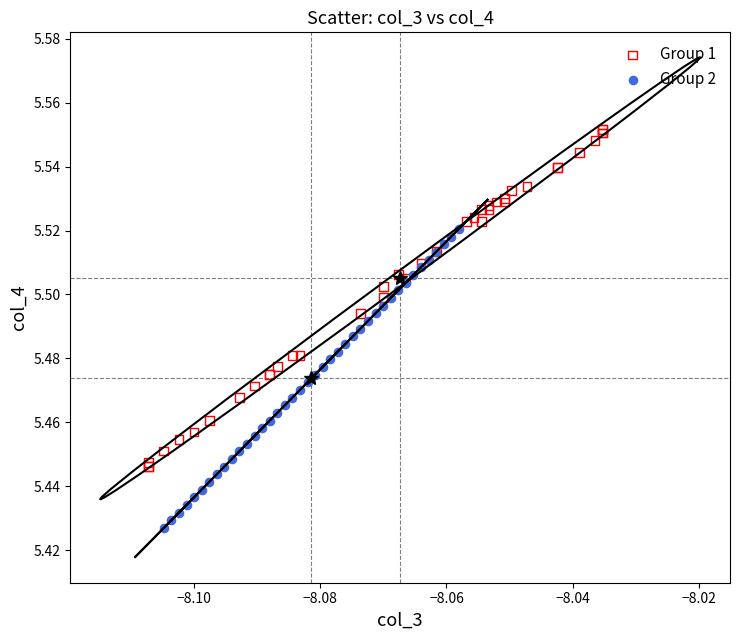

Which series reaches the minimum Y coordinate?

Group 2